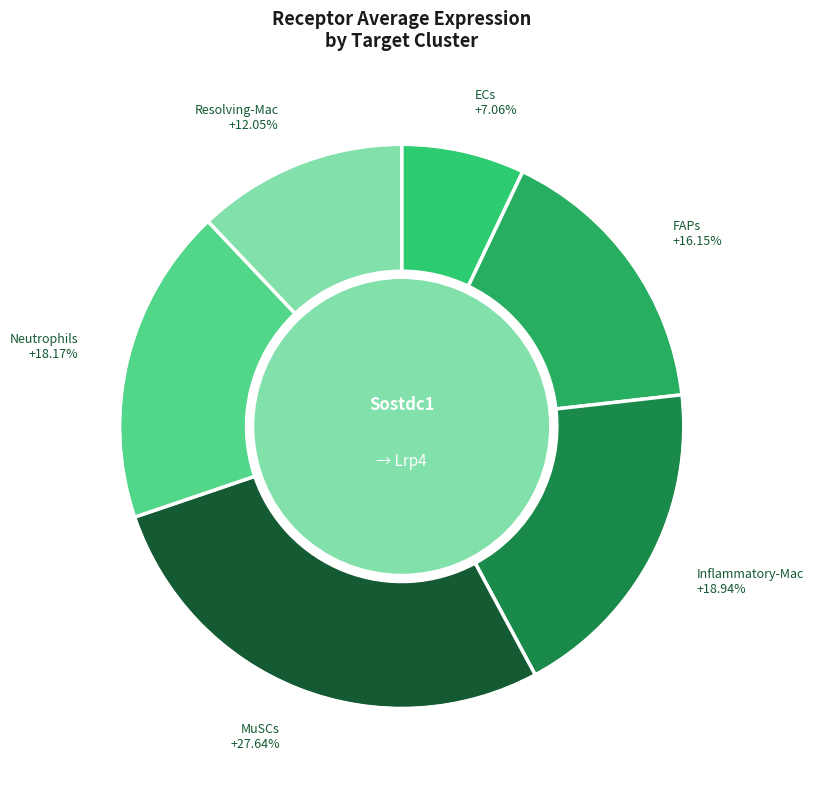

Which category has the biggest portion of the pie?

MuSCs